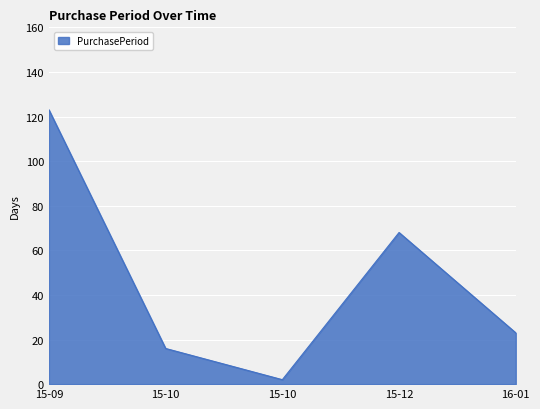

Count the number of data series in this chart.

1